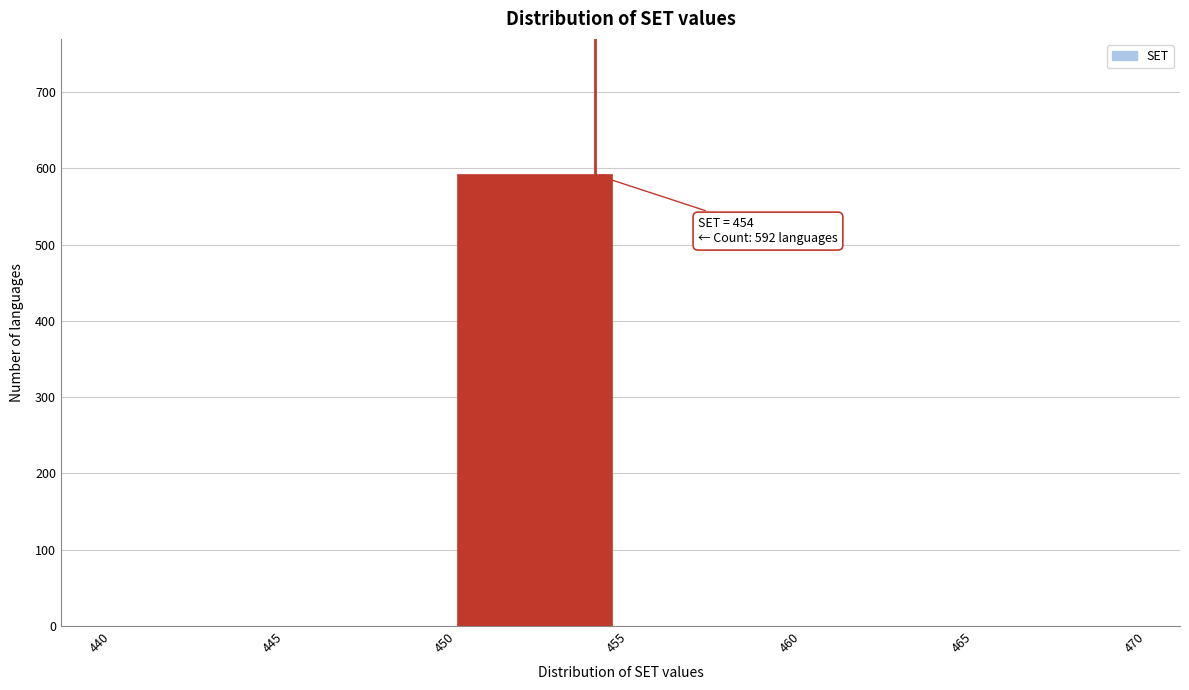

Which range on the x-axis has the tallest bar?

450 to 455